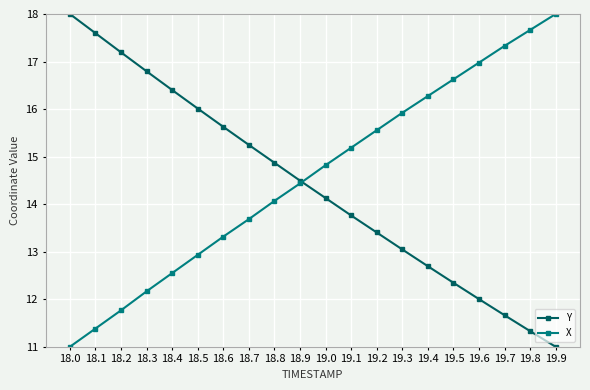

What is the spread (max minus min) of values at 19.1?

1.4